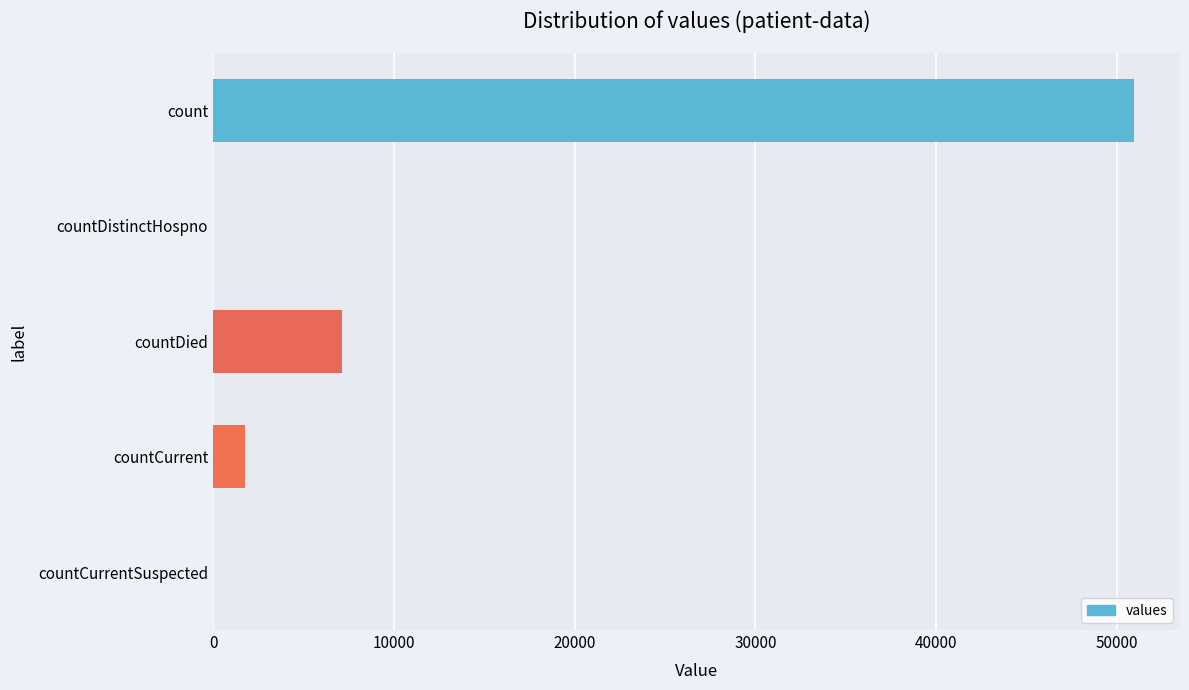

What is the greatest value displayed?

50942